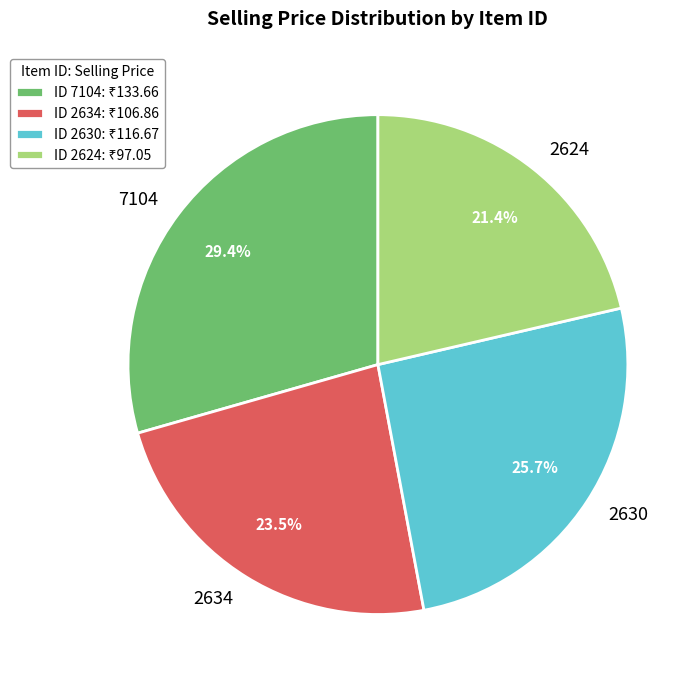

What percentage is the 2630 slice, to the nearest percent?

26%